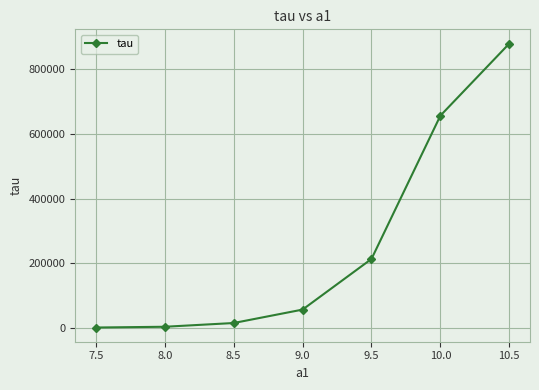

What is the maximum value shown in the chart?

878023.8